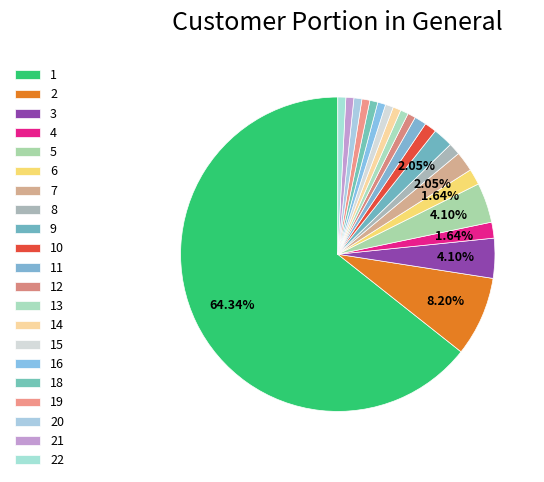

Count the number of slices in the pie.

21